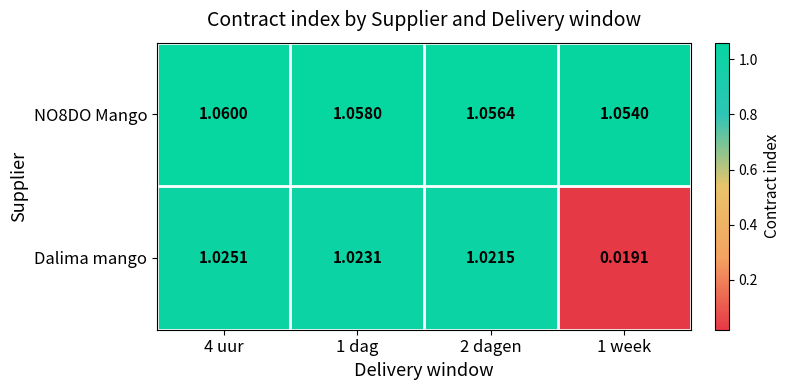

Which series has the widest spread of values?

Dalima mango